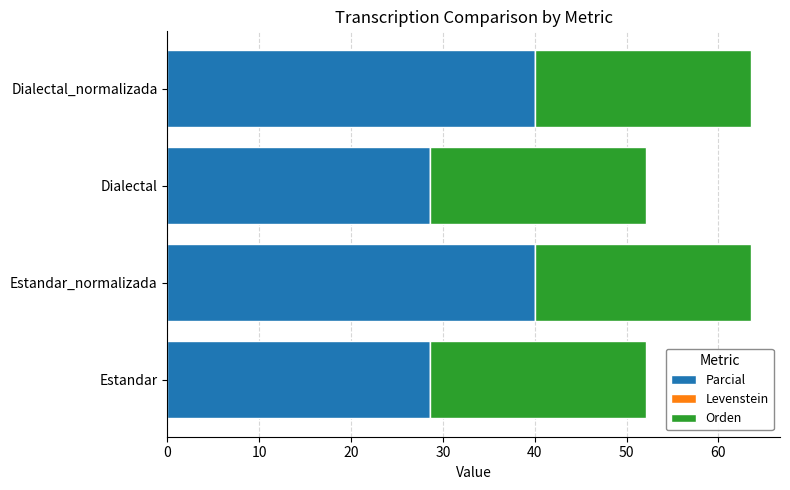

What is the total value across all series at Dialectal_normalizada?

63.5